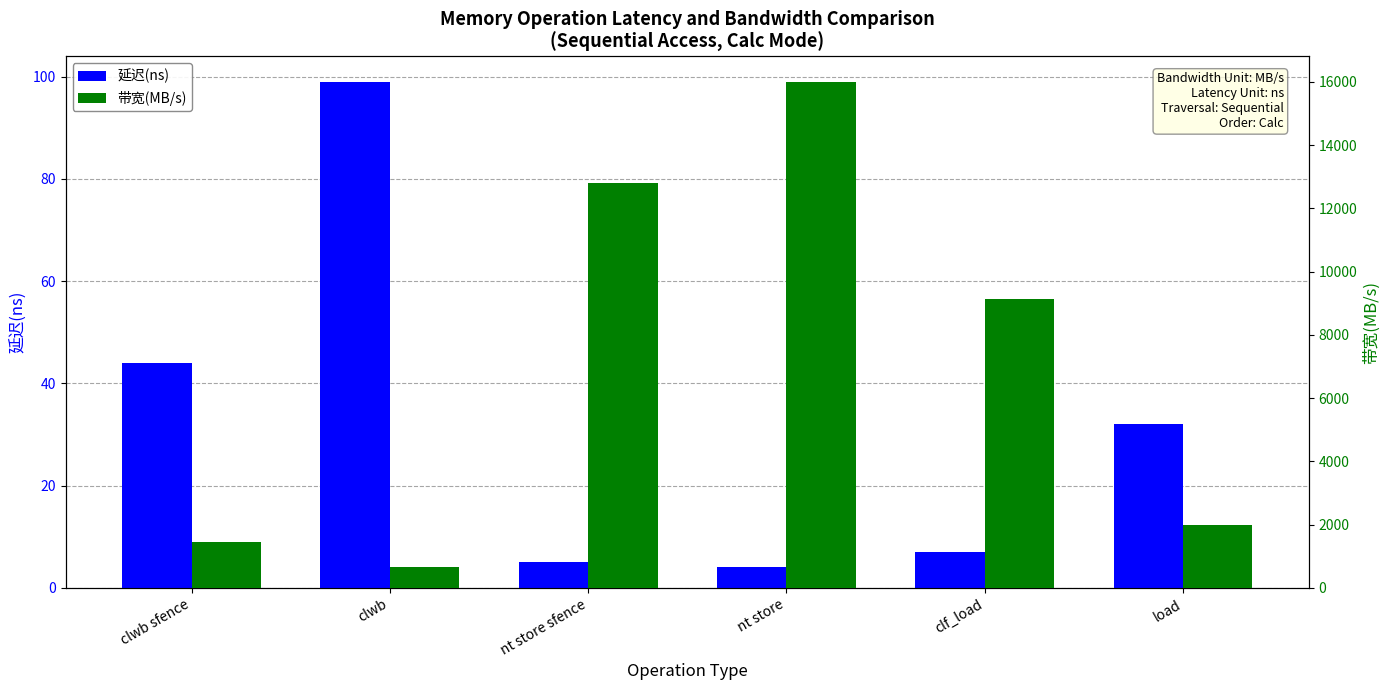

Rank the categories by 带宽(MB/s) value from highest to lowest.

nt store, nt store sfence, clf_load, load, clwb sfence, clwb